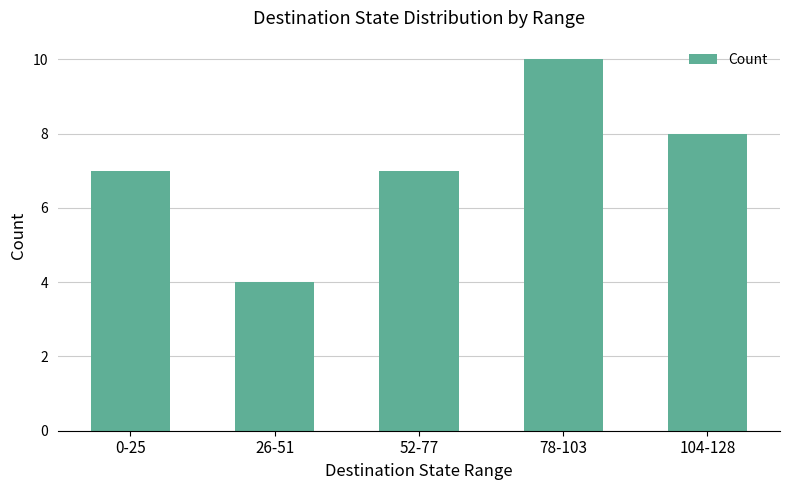

Reading left to right, list all the values displayed in this chart.

0-25=7	26-51=4	52-77=7	78-103=10	104-128=8